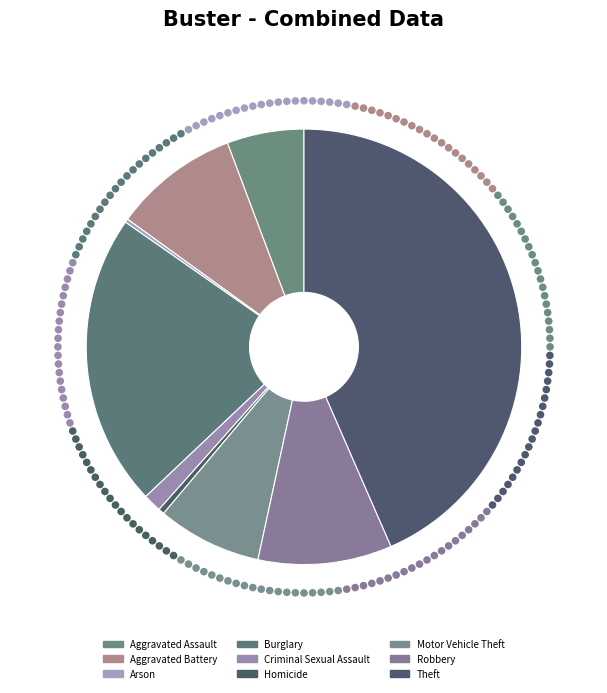

What is the smallest slice in the pie chart?

Arson